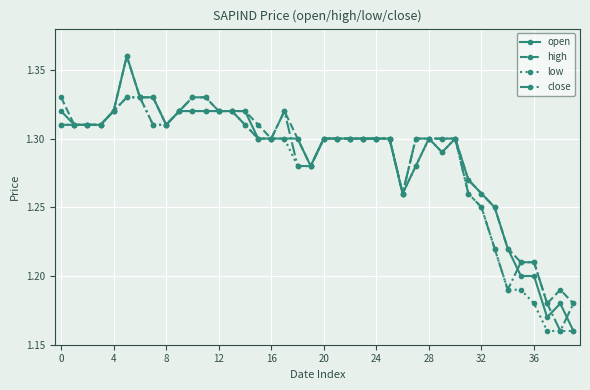

What is the difference between the maximum and minimum values in the close series?

0.2